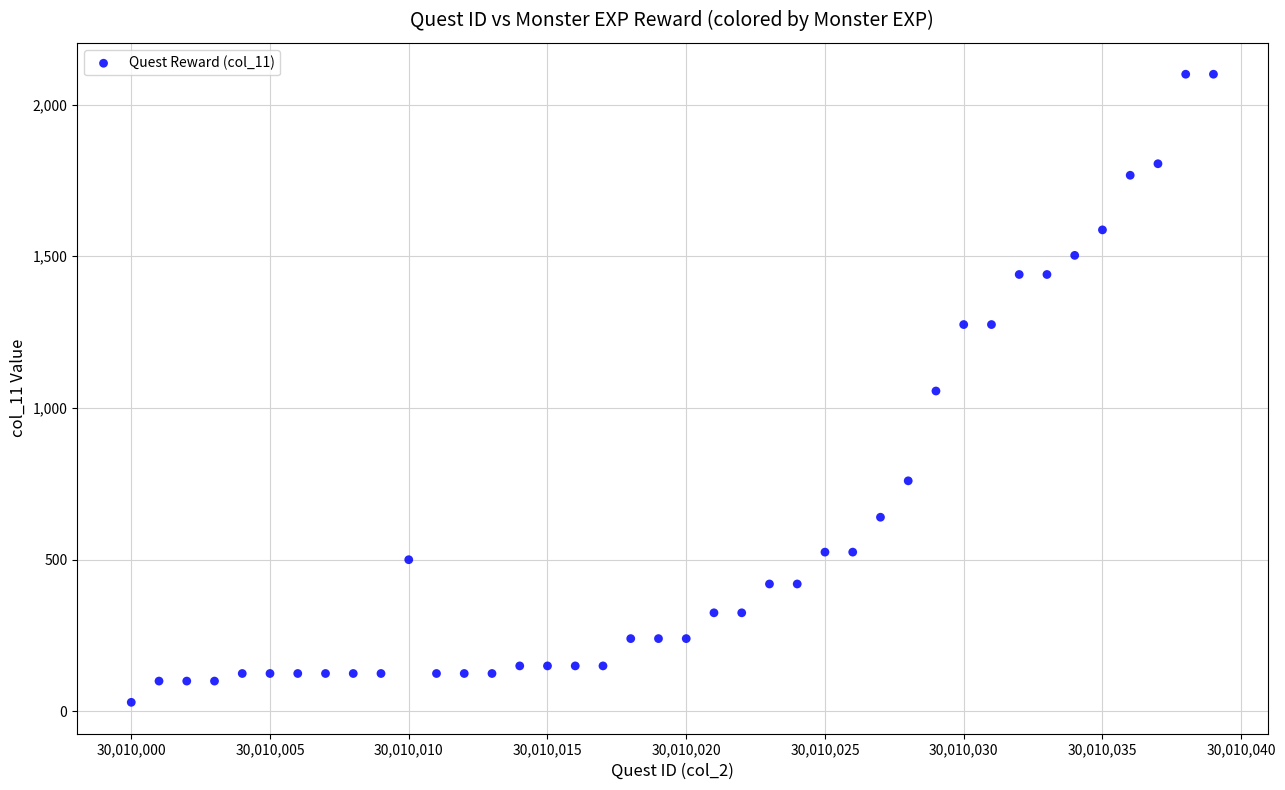

What is the range of X values (max minus min)?

39